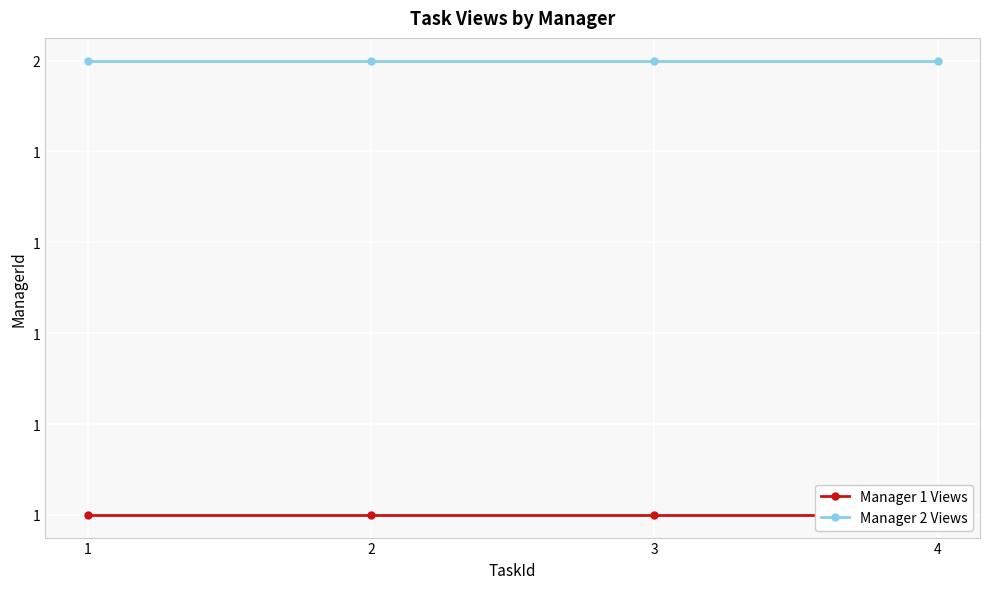

At which category is the sum across all series the highest?

1